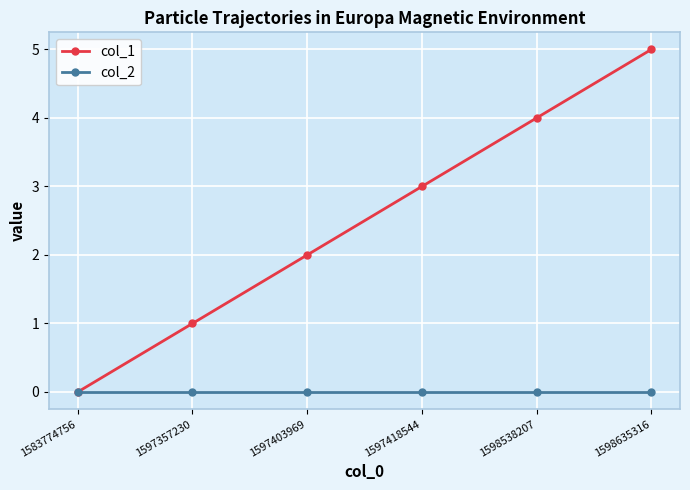

At which category is the sum across all series the highest?

1598635316